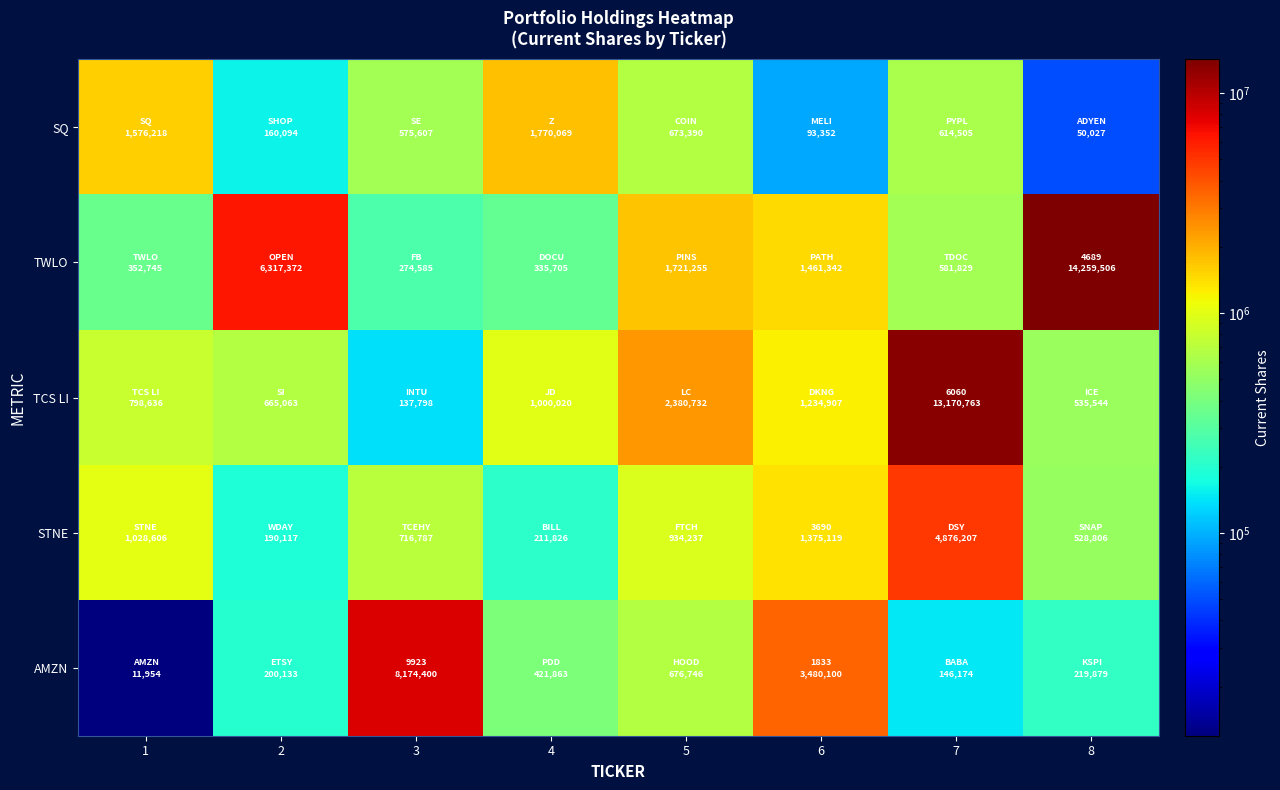

Reading right to left, what are all the values shown in this chart?

SQ: 8=50027	7=614505	6=93352	5=673390	4=1770069	3=575607	2=160094	1=1576218
TWLO: 8=14259506	7=581829	6=1461342	5=1721255	4=335705	3=274585	2=6317372	1=352745
TCS LI: 8=535544	7=13170763	6=1234907	5=2380732	4=1000020	3=137798	2=665063	1=798636
STNE: 8=528806	7=4876207	6=1375119	5=934237	4=211826	3=716787	2=190117	1=1028606
AMZN: 8=219879	7=146174	6=3480100	5=676746	4=421863	3=8174400	2=200133	1=11954